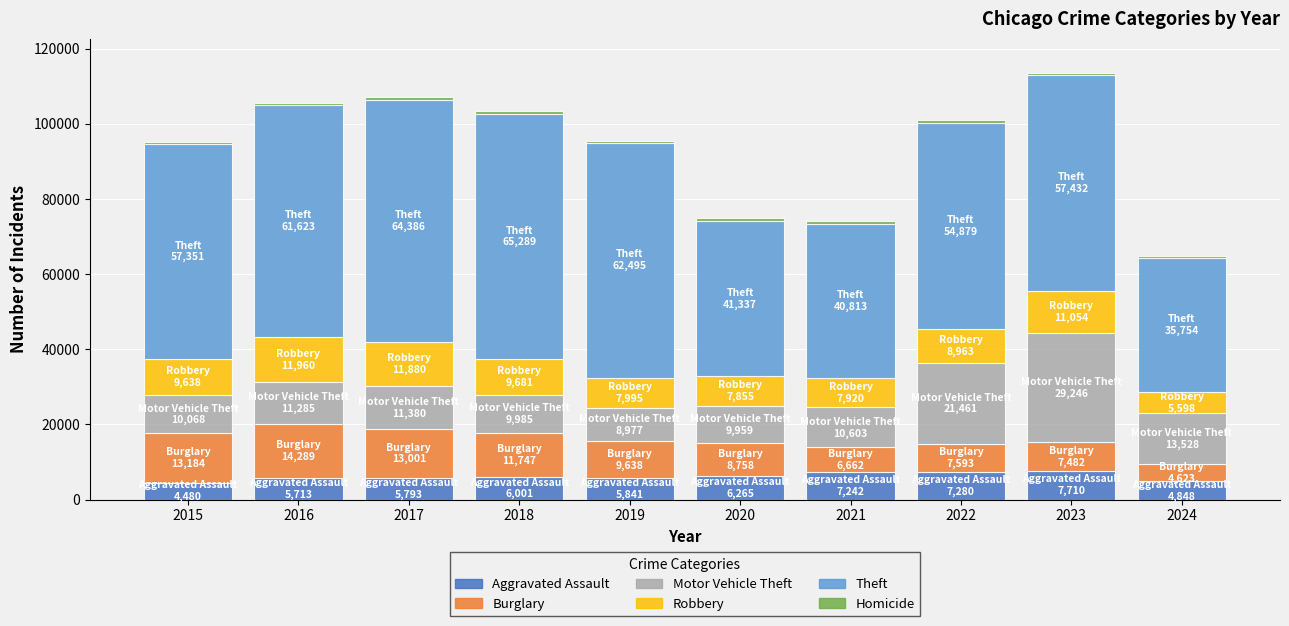

What is the maximum value for Aggravated Assault?

7710